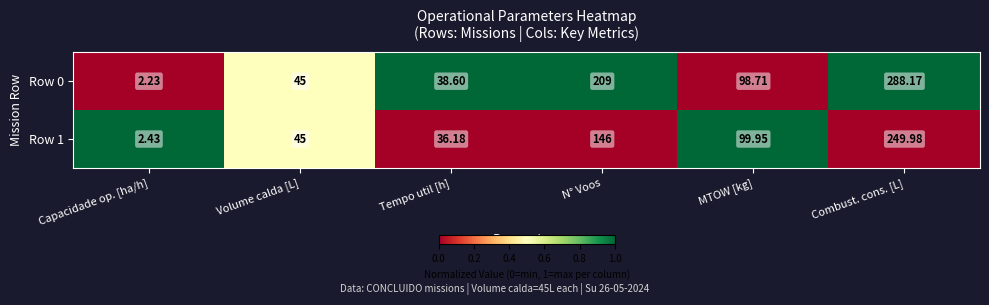

List the labels in order of Row 1 value, smallest first.

Capacidade op. [ha/h], Tempo util [h], Volume calda [L], MTOW [kg], N° Voos, Combust. cons. [L]